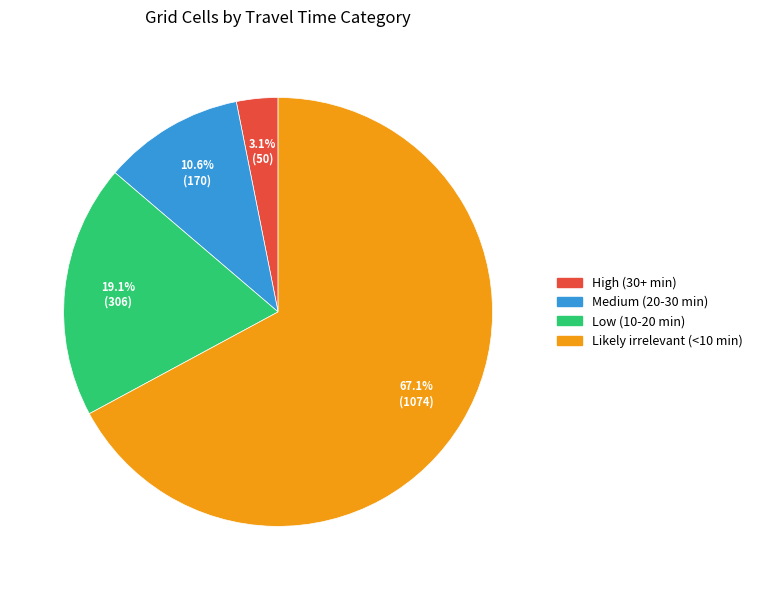

Is Likely irrelevant (<10 min) the majority of the pie?

Yes